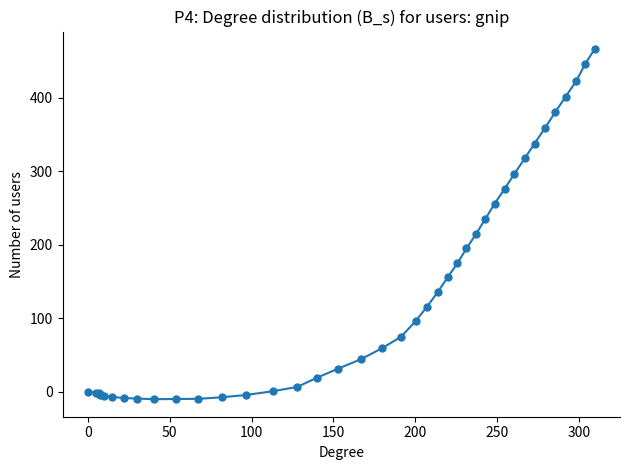

What is the sum of all values?

5428.0